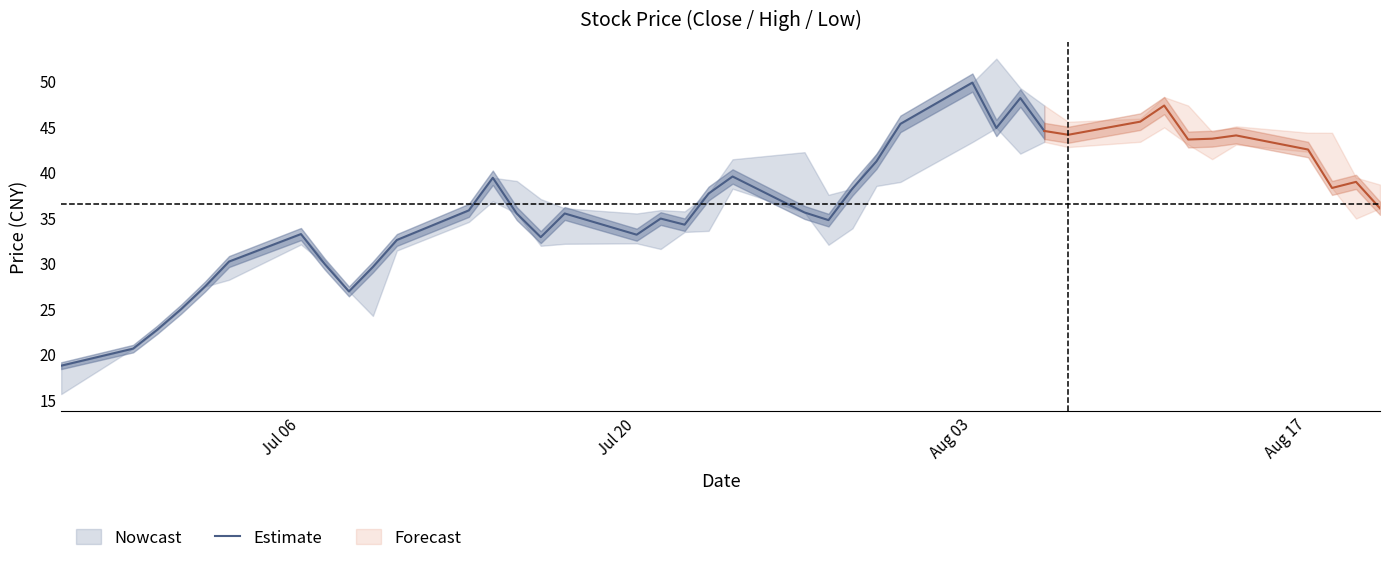

What is the maximum value for Estimate?

49.8